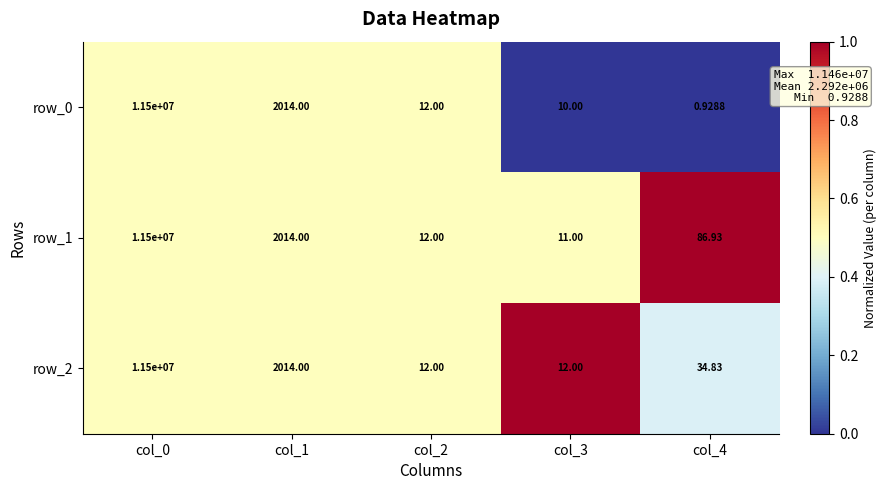

Count the number of categories in the chart.

5